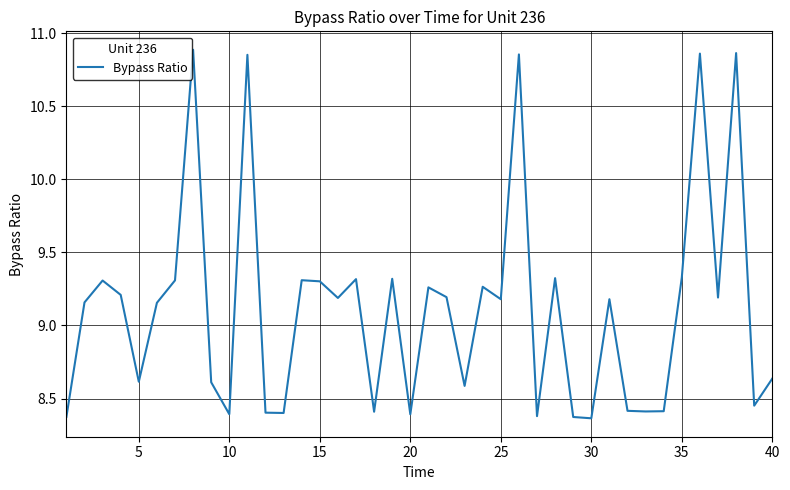

What is the difference between the maximum and minimum values?

2.5